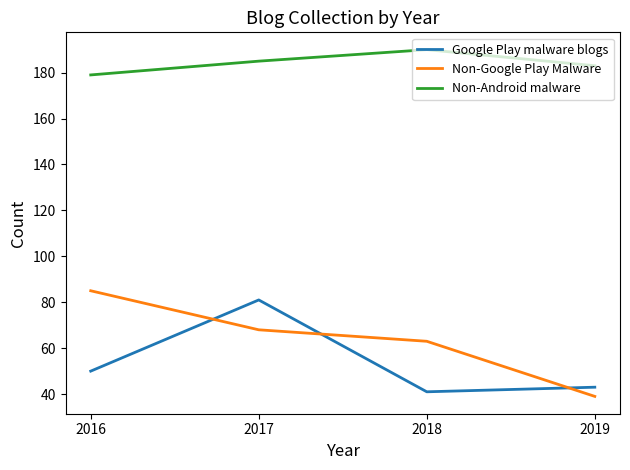

True or false: Non-Android malware and Google Play malware blogs cross at least once.

False